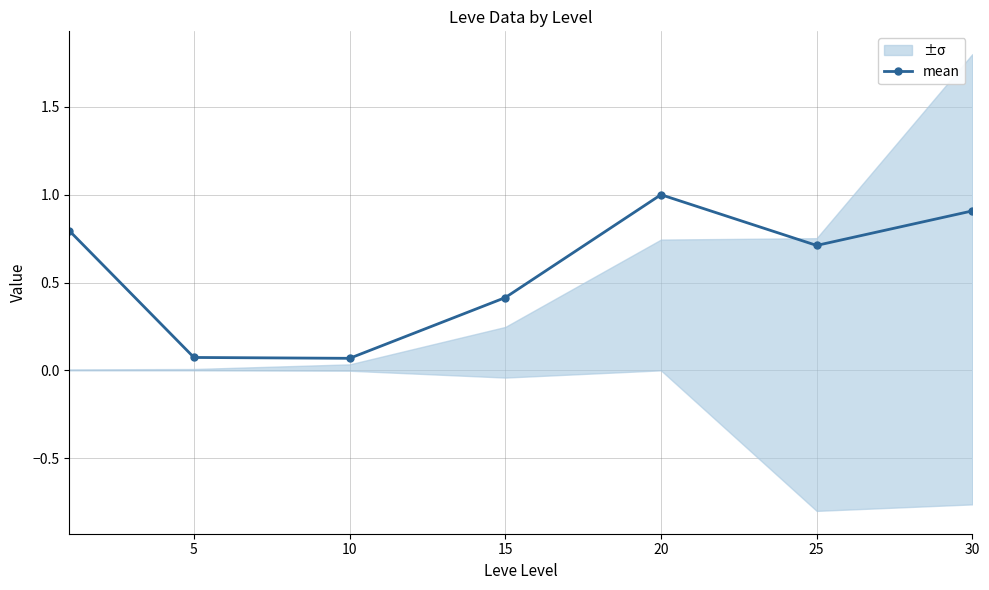

How many lines are shown in the chart?

1